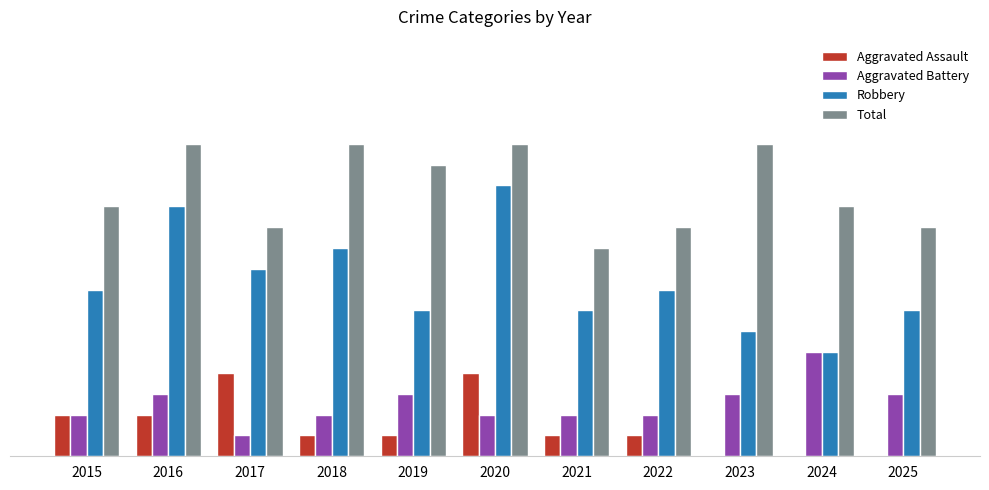

At which label is Aggravated Assault closest to 2?

2015